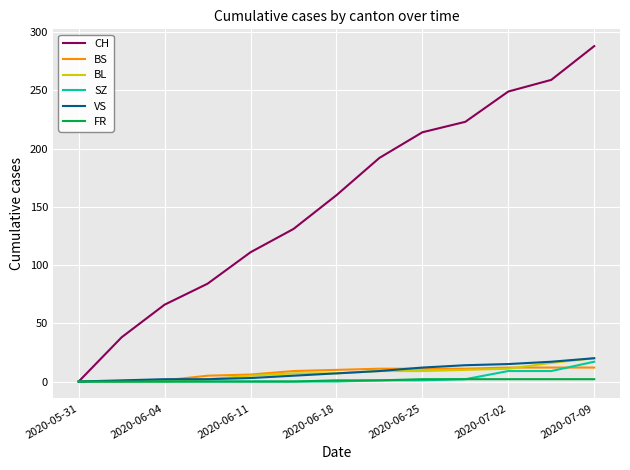

Which series has the largest total across all categories?

CH